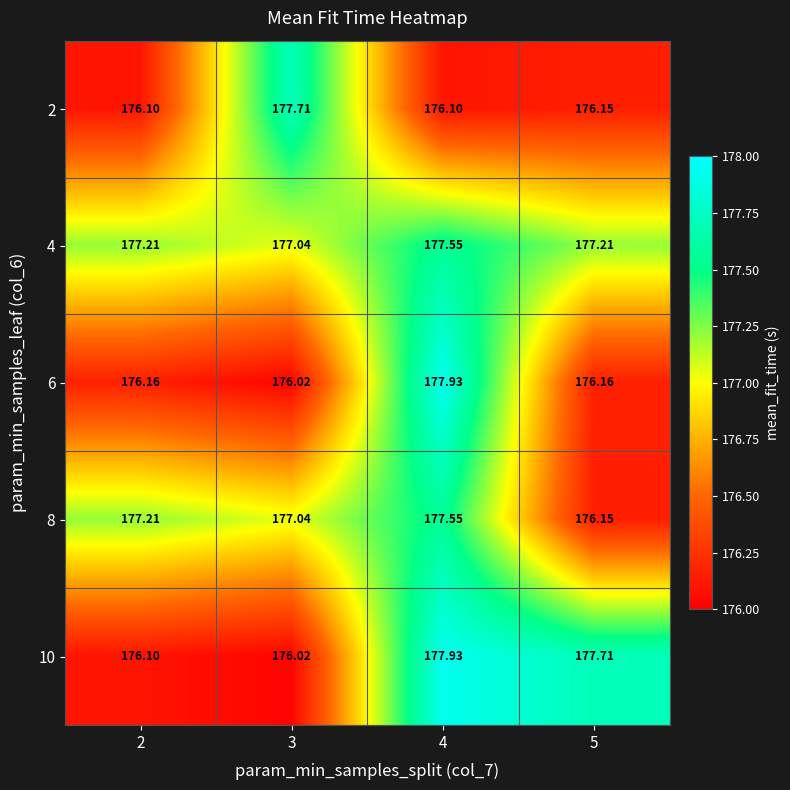

Is the value of 2 at 4 greater than the value of 6 at 3?

Yes